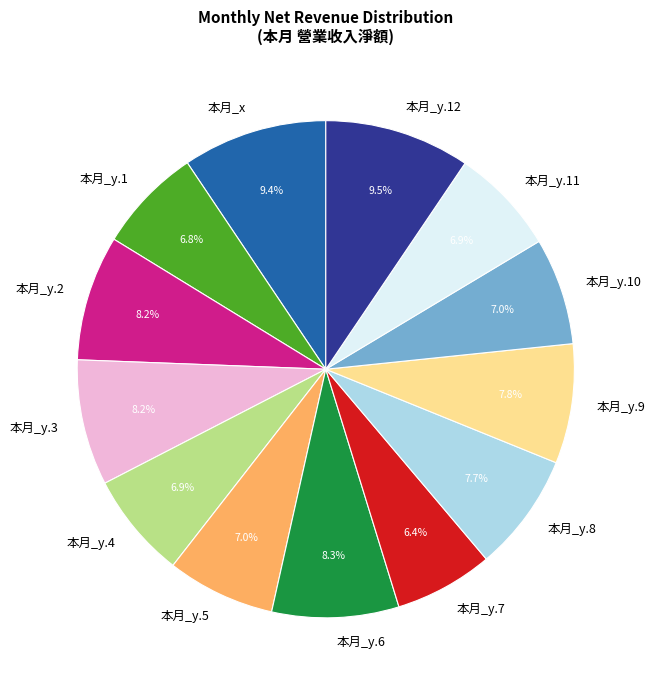

True or false: 本月_y.9 accounts for 8% of the total.

True